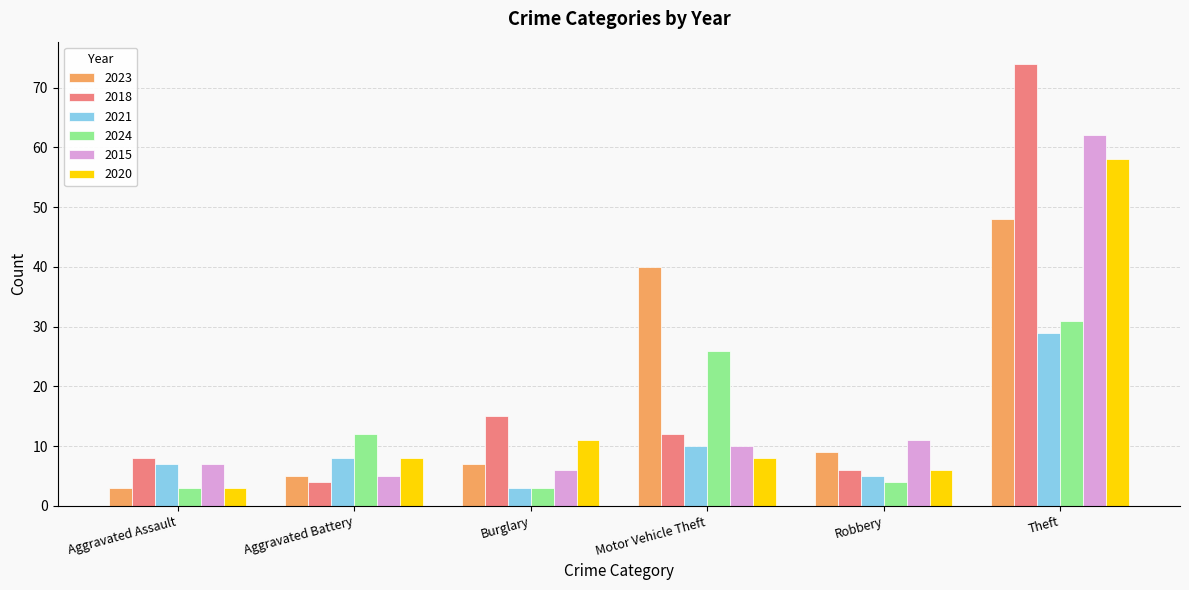

What is the sum of all 2021 values?

62